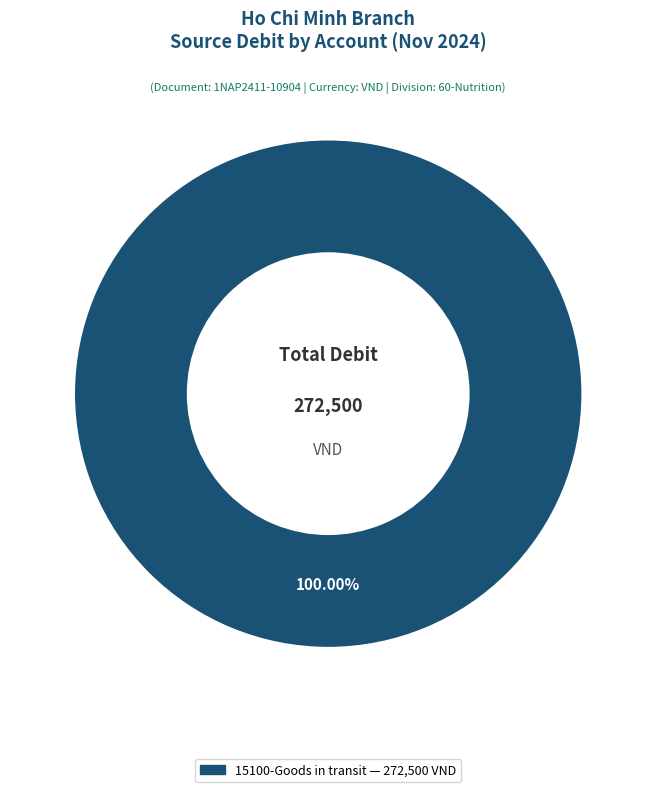

Does any single category account for the majority?

Yes